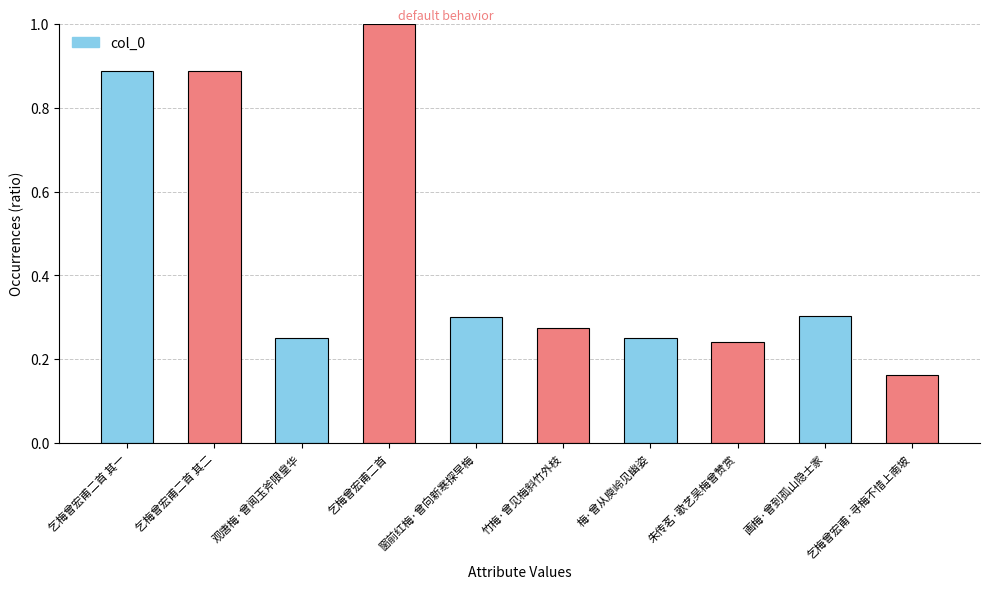

What is the difference between the maximum and minimum values?

0.8